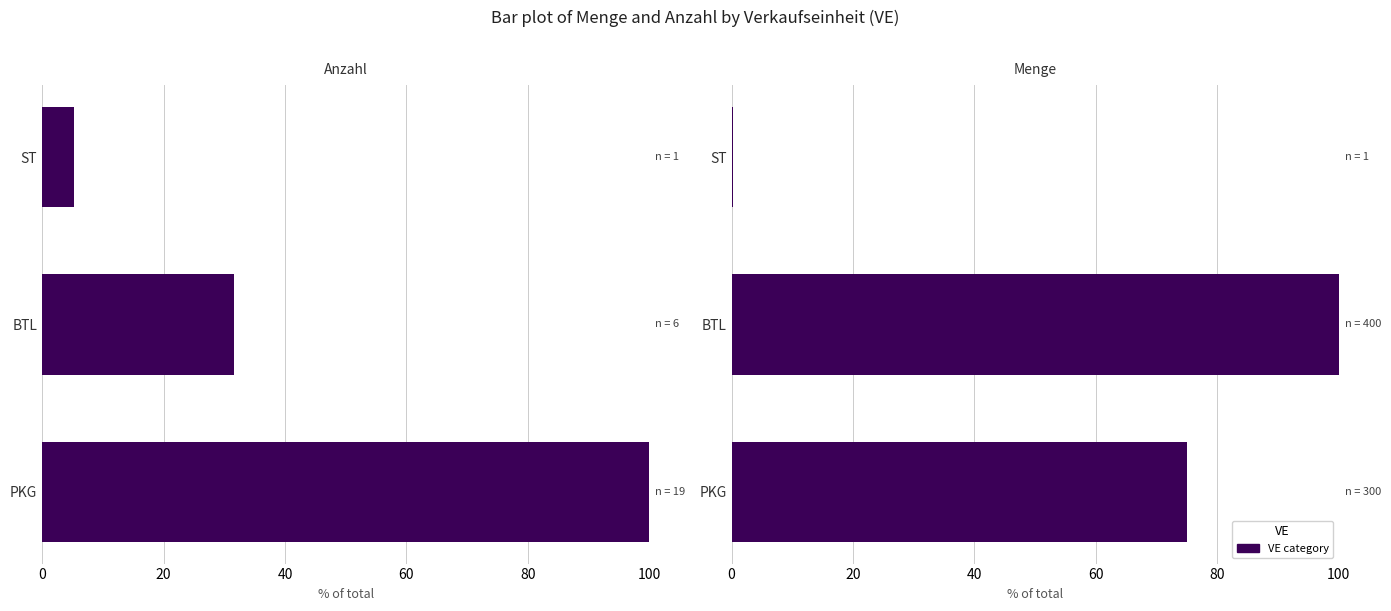

Rank the series by their maximum value, from lowest to highest.

Anzahl, Menge